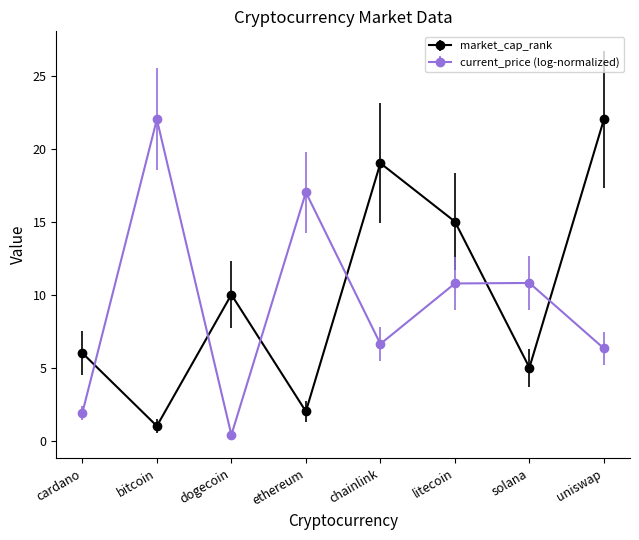

Reading left to right, what are all the values shown in this chart?

market_cap_rank: 6.0	1.0	10.0	2.0	19.0	15.0	5.0	22.0
current_price (log-normalized): 1.9	22.0	0.4	17.0	6.6	10.8	10.8	6.3